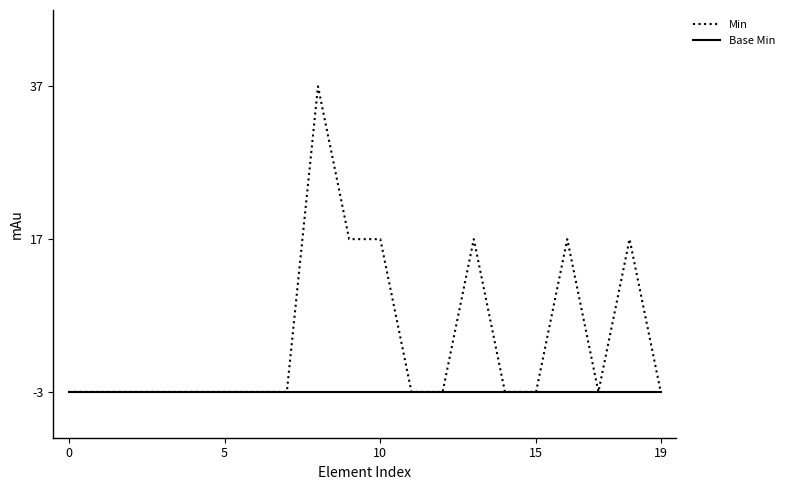

What are all the series names shown in the legend?

Min, Base Min